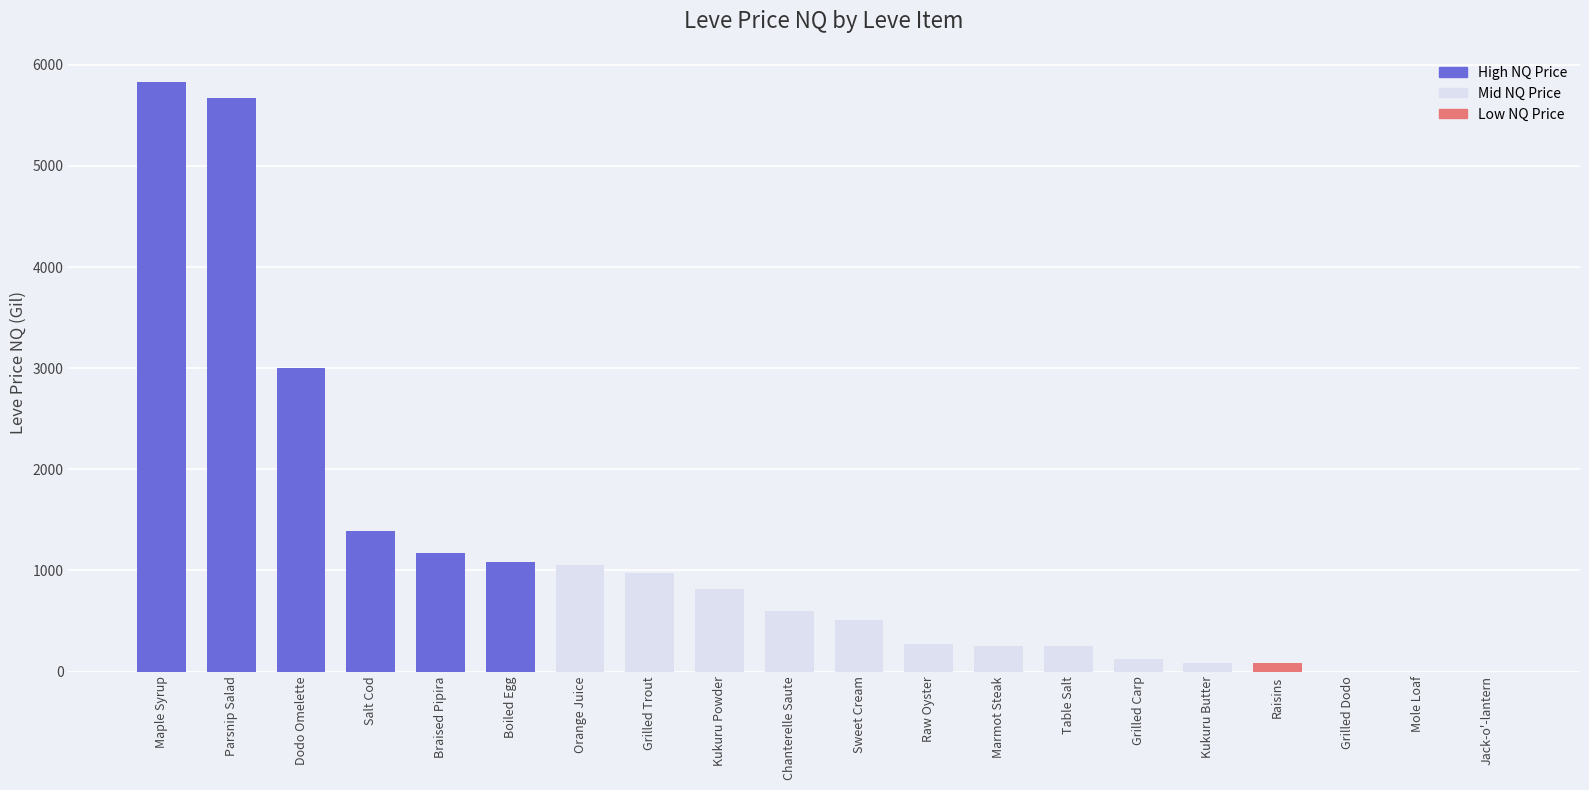

What is the greatest value displayed?

5826.0